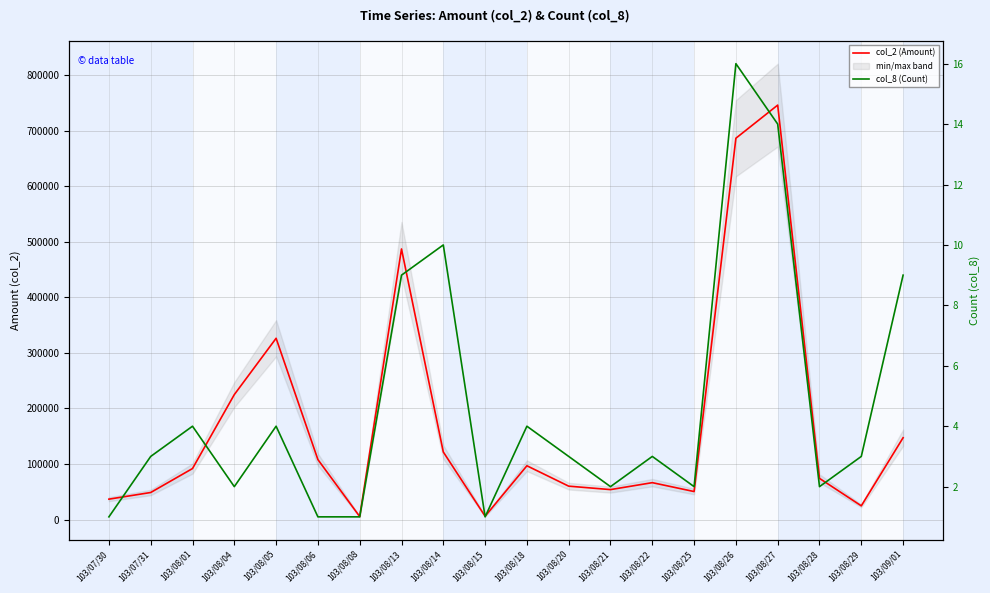

What is the minimum value shown in the chart?

1